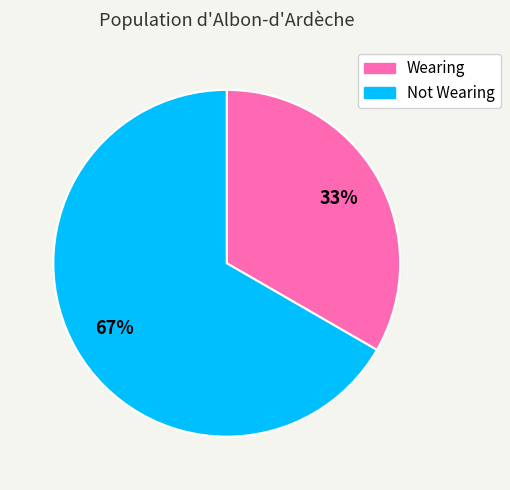

Do Not Wearing and Wearing together represent more than half of the pie?

Yes